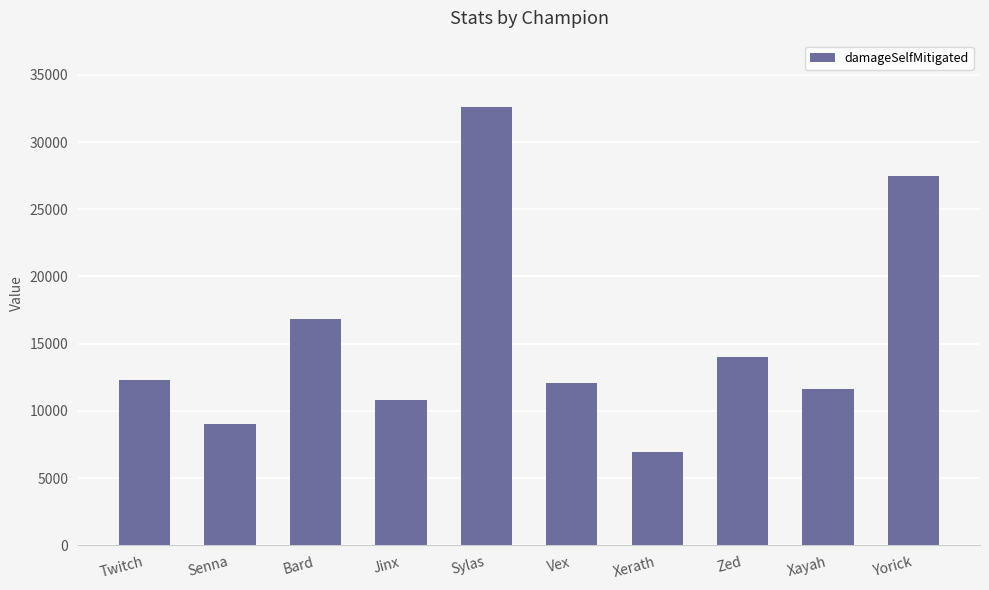

What is the difference between the values at Xayah and Jinx?

817